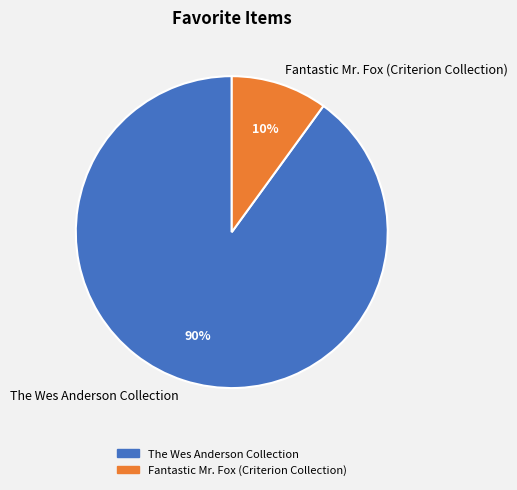

To the nearest percent, what is the average slice percentage?

50%